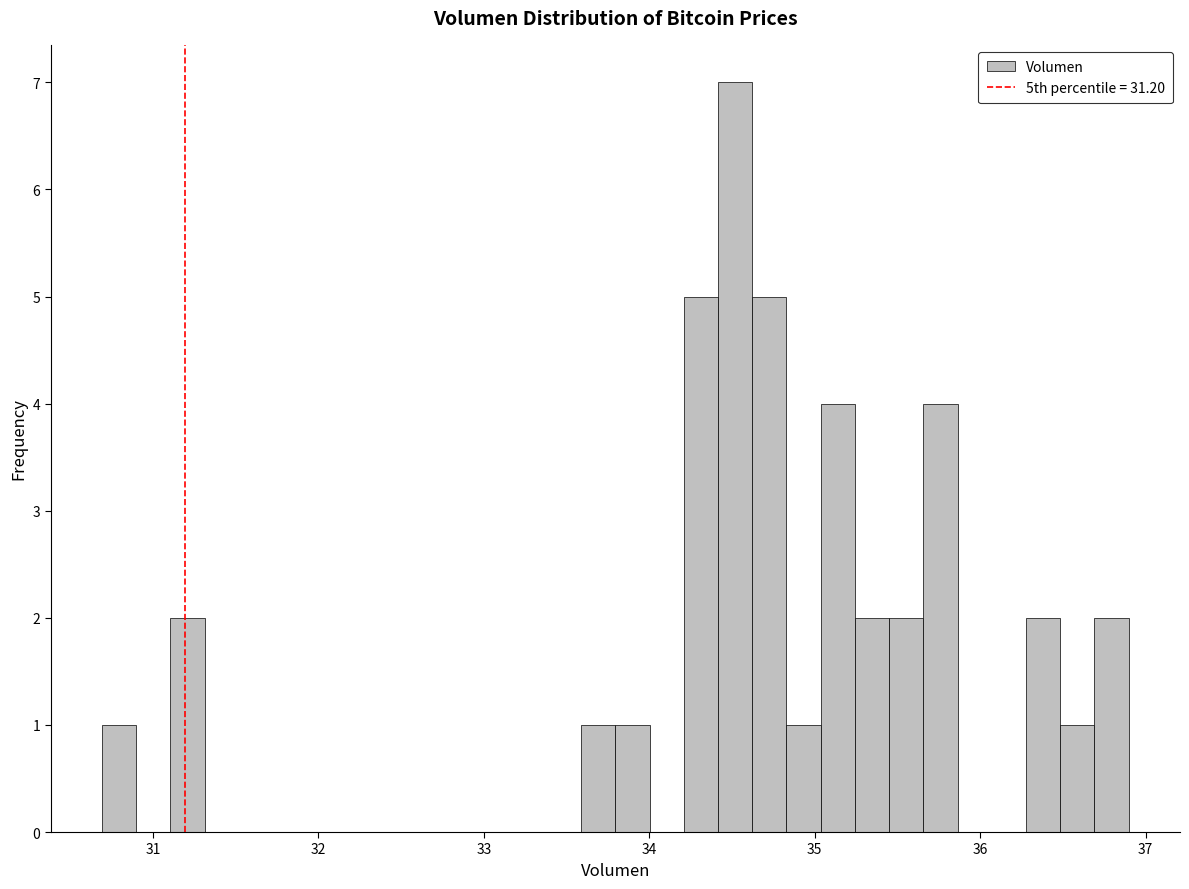

Around what value on the x-axis is the tallest bar? Give the approximate position of its centre, as read against the axis.

34.5